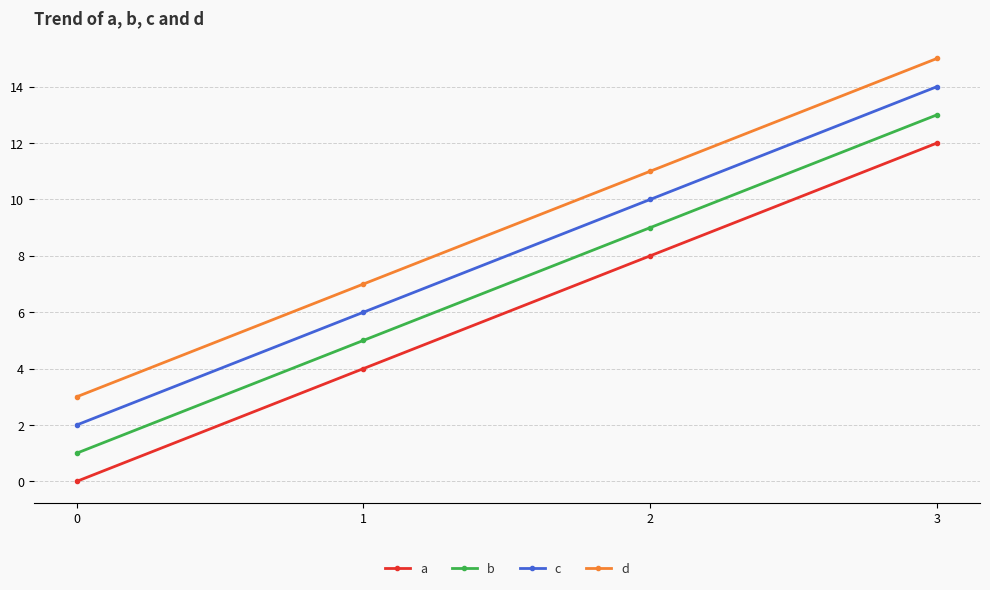

True or false: d and a cross at least once.

False